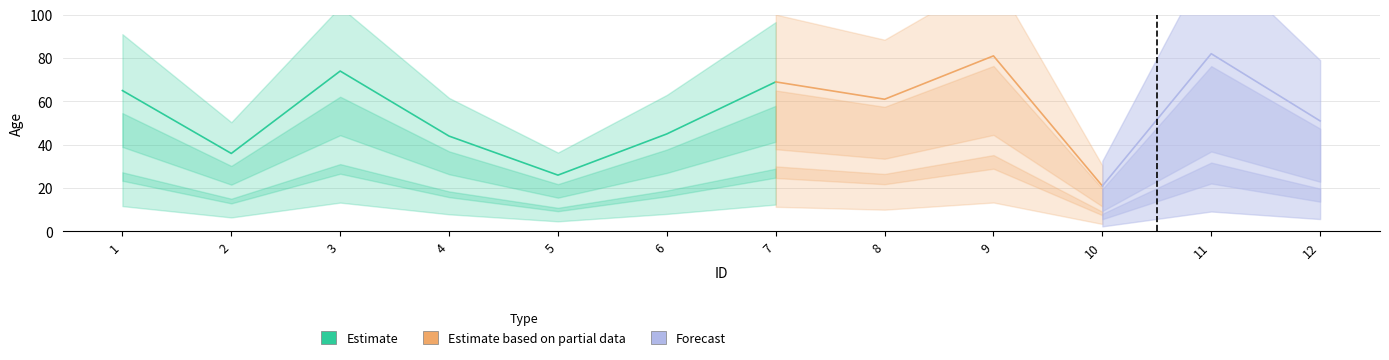

Reading left to right, extract all data points from this chart.

1=65	2=36	3=74	4=44	5=26	6=45	7=69	8=61	9=81	10=21	11=82	12=51